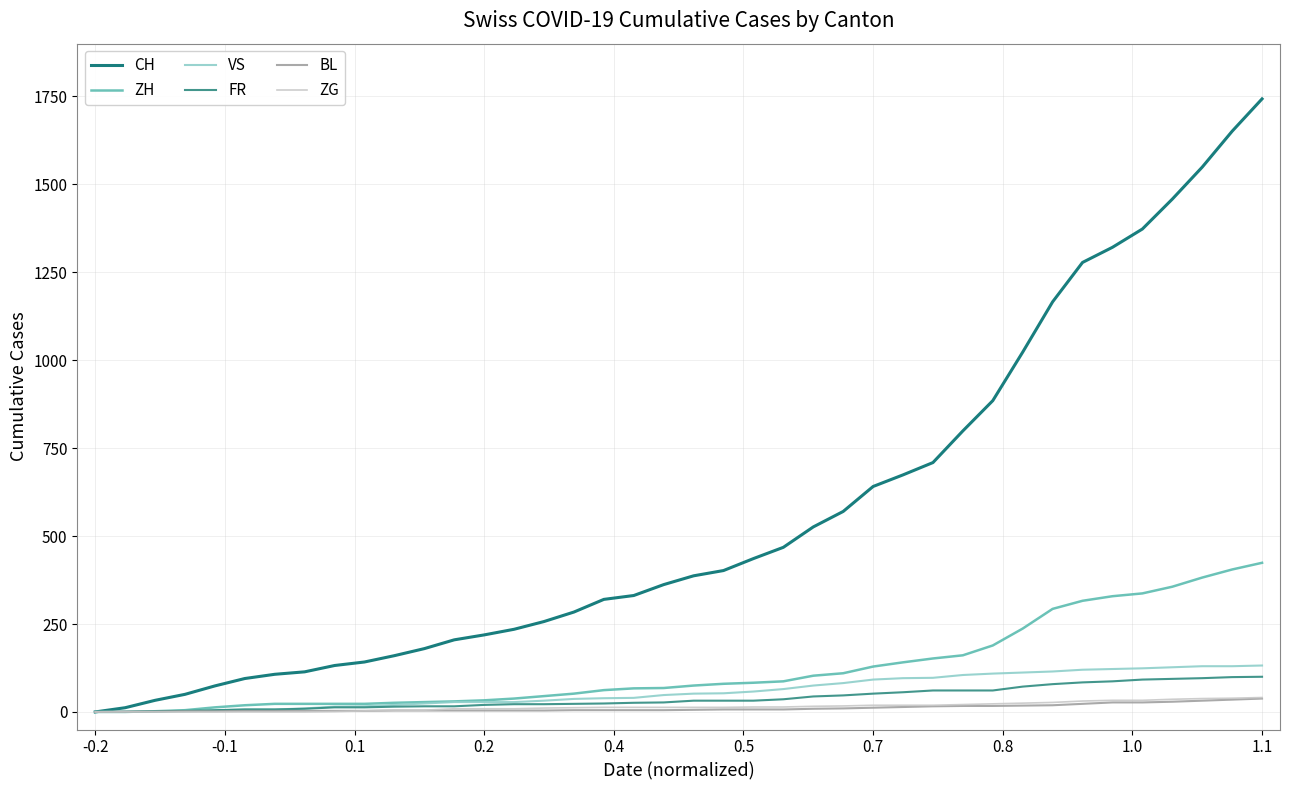

Is this an area chart (filled region under the line)?

No